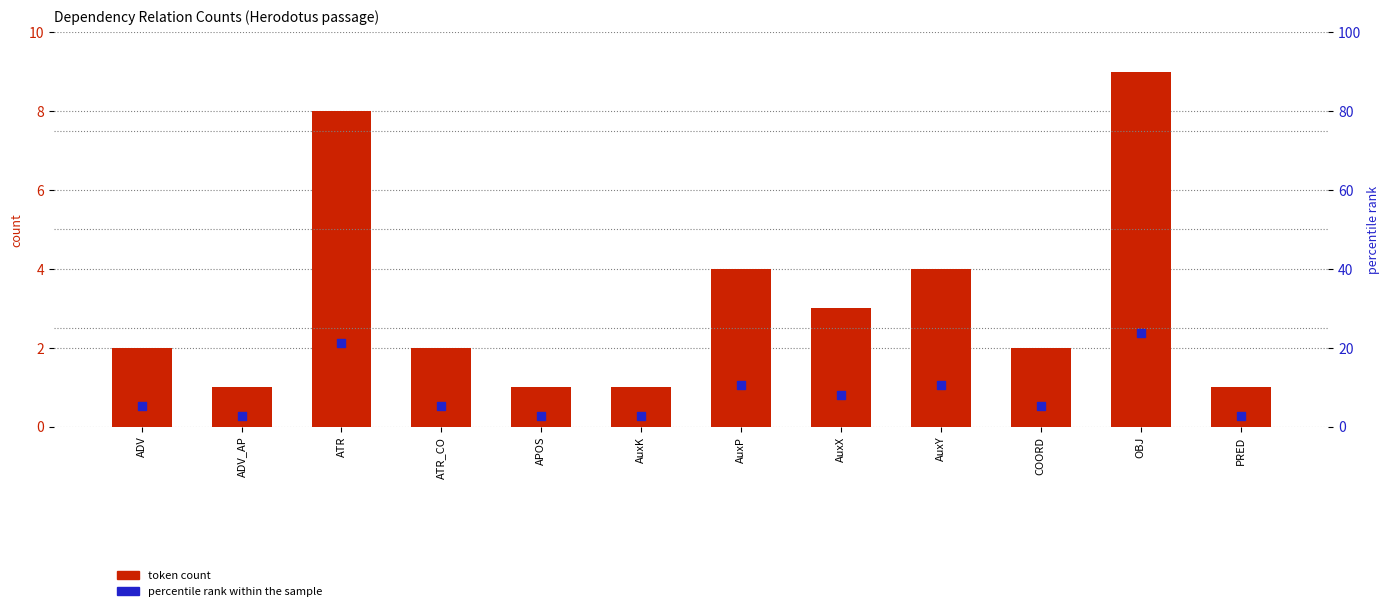

At how many categories does at least one series exceed 4?

8